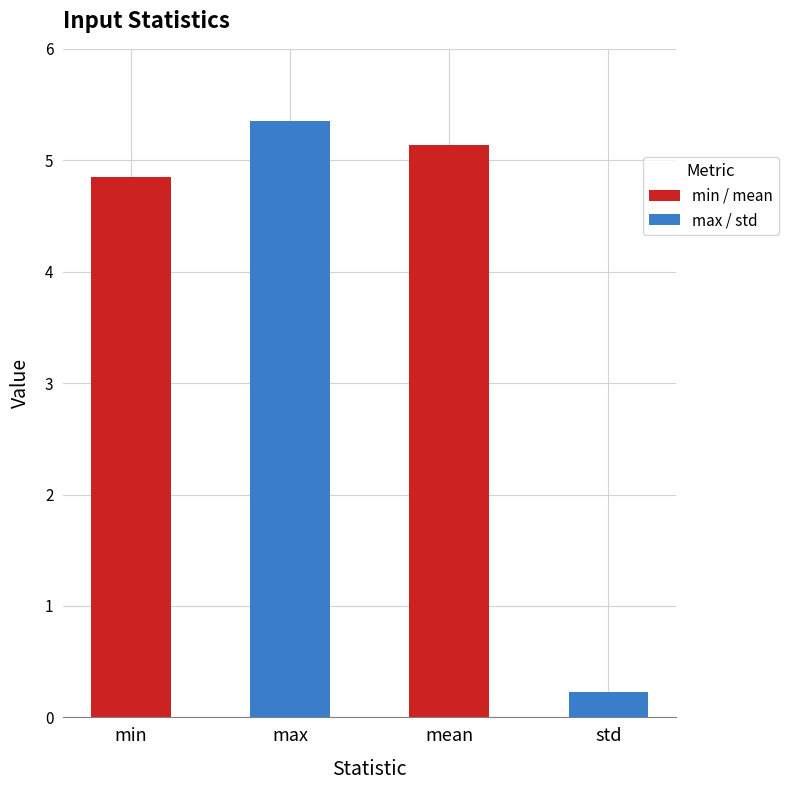

Where does the data first go above 5?

max